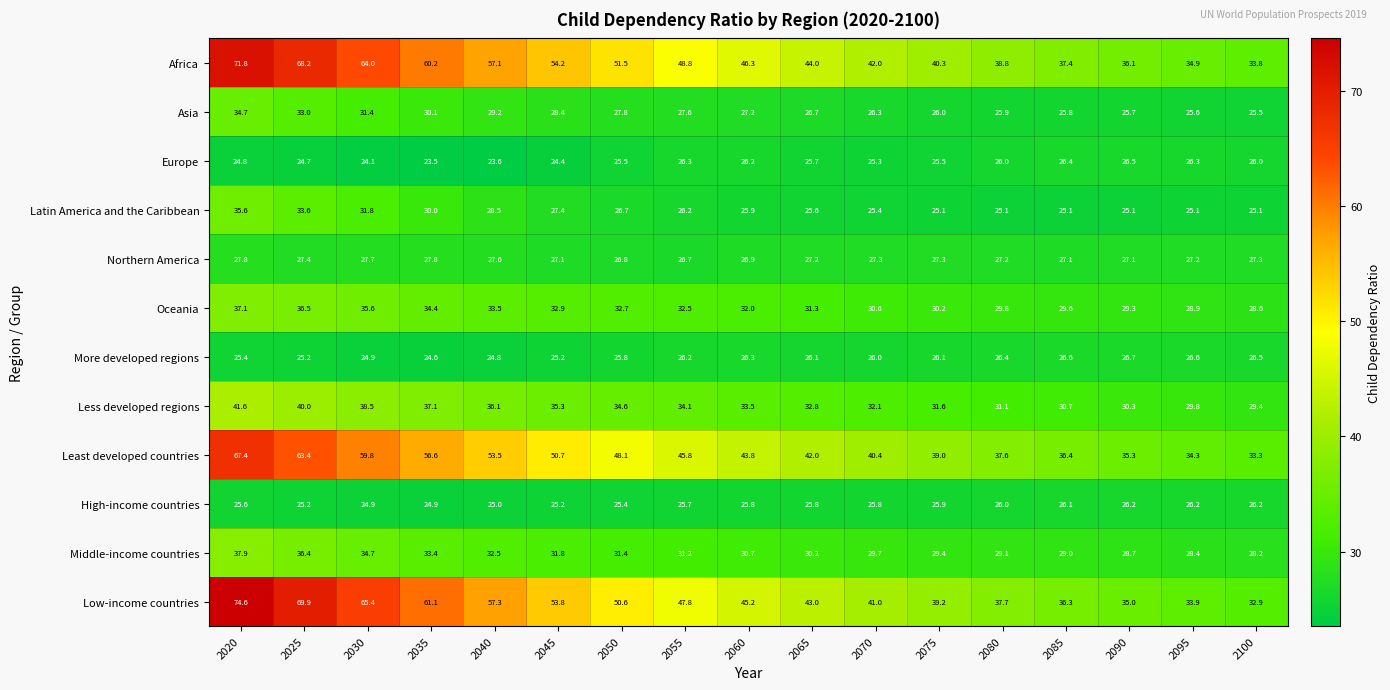

The Low-income countries series shows 24.6 at 2045. True or false?

False